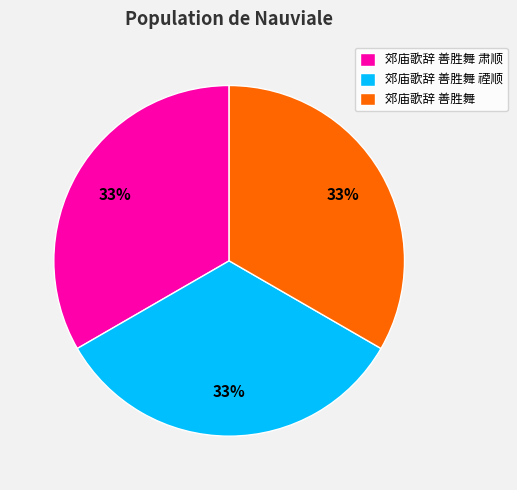

Is it true that 郊庙歌辞 善胜舞 is 33% of the pie?

True